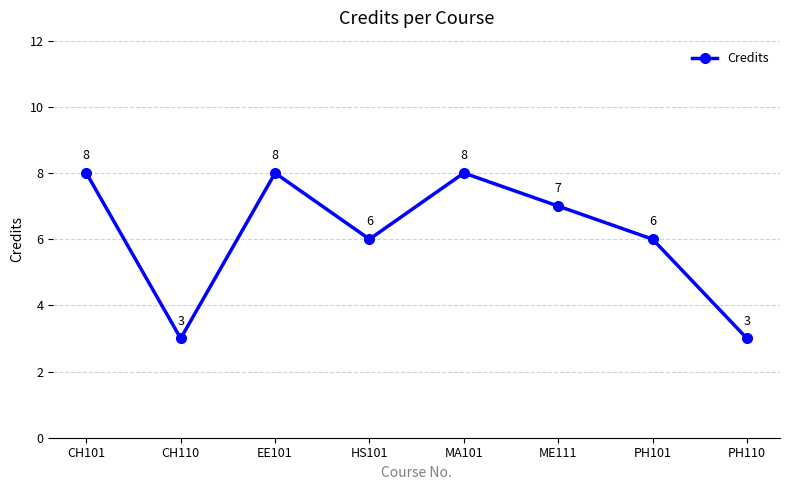

How many interior local peaks (higher than both neighbors) does the data have?

2